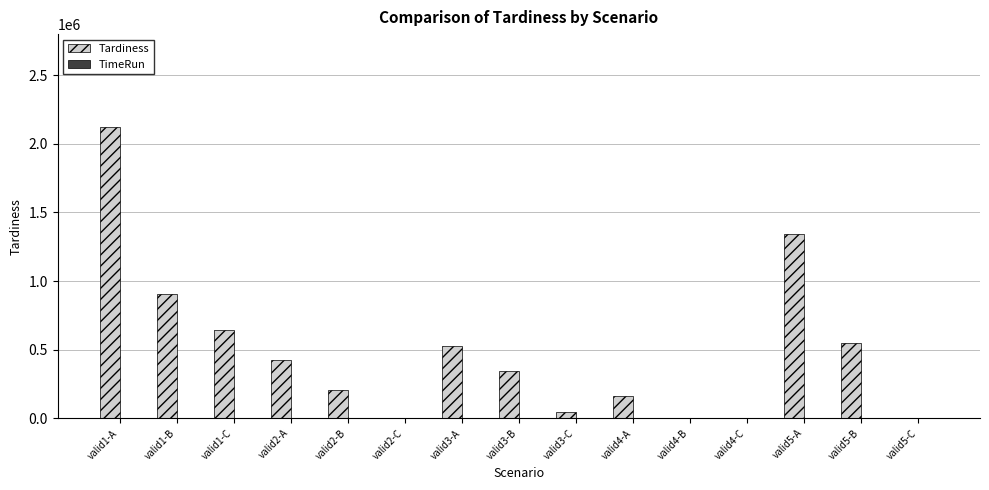

Which category has the highest value across all series?

valid1-A